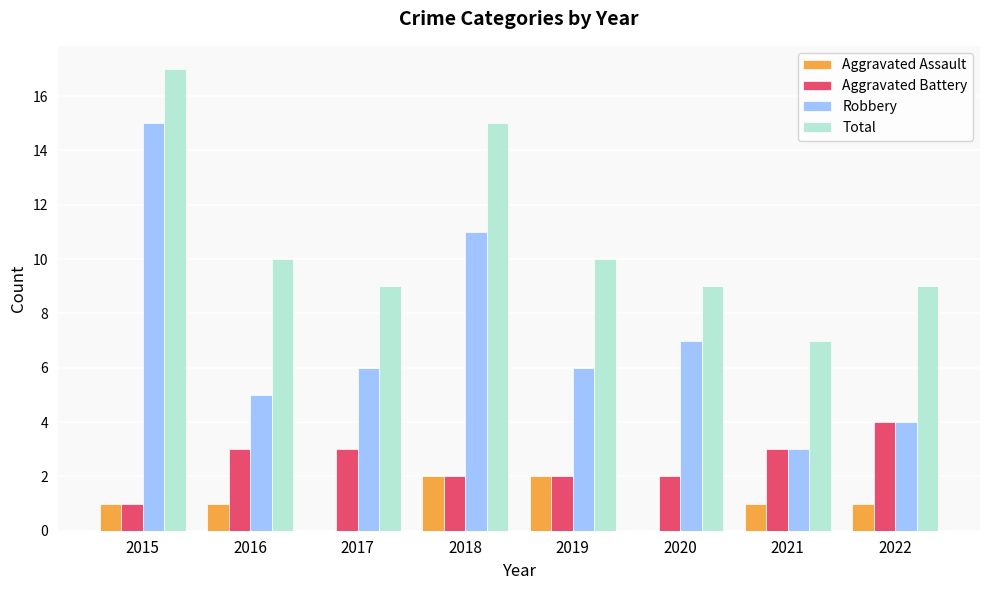

At which label does Aggravated Battery reach its peak?

2022